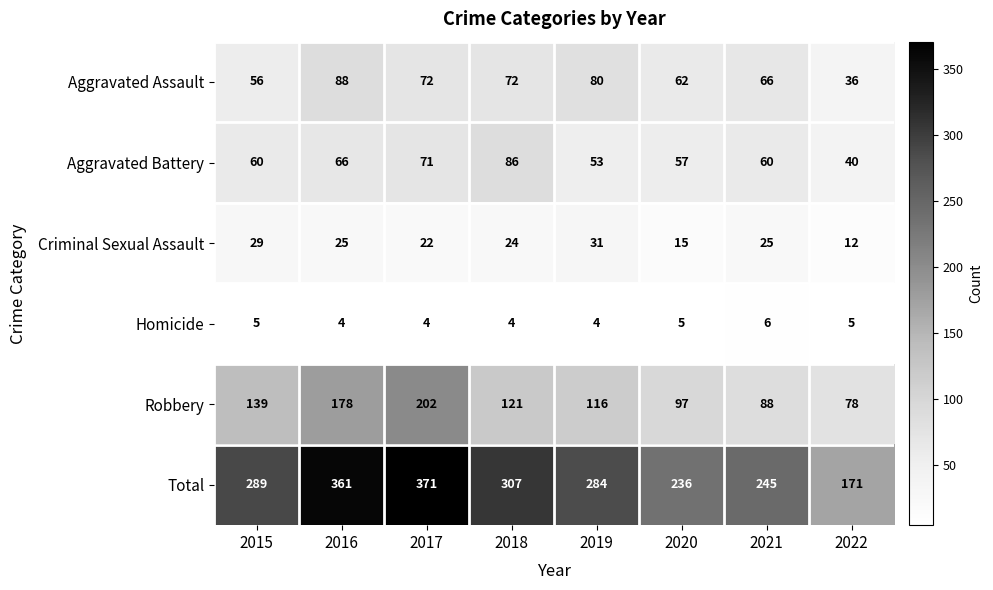

The value of Aggravated Battery at 2018 is 86. True or false?

True